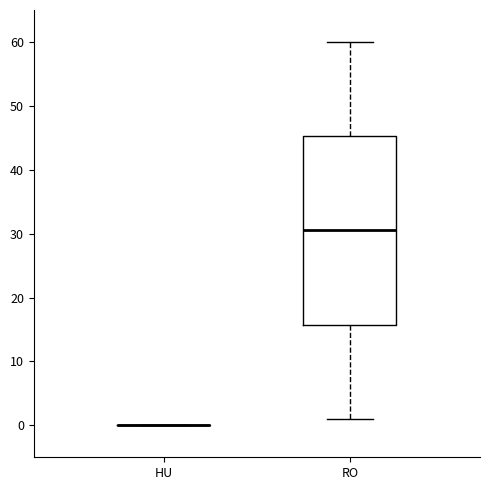

Reading left to right, read every box against the y-axis: the position of its median line, the range the box covers, and the ends of its whiskers. The values are not printed on the chart, so give them approximately, as read against the axis.

HU: box collapsed to a line at 0, whiskers 0 to 0
RO: median 31, box 16 to 45, whiskers 1 to 60